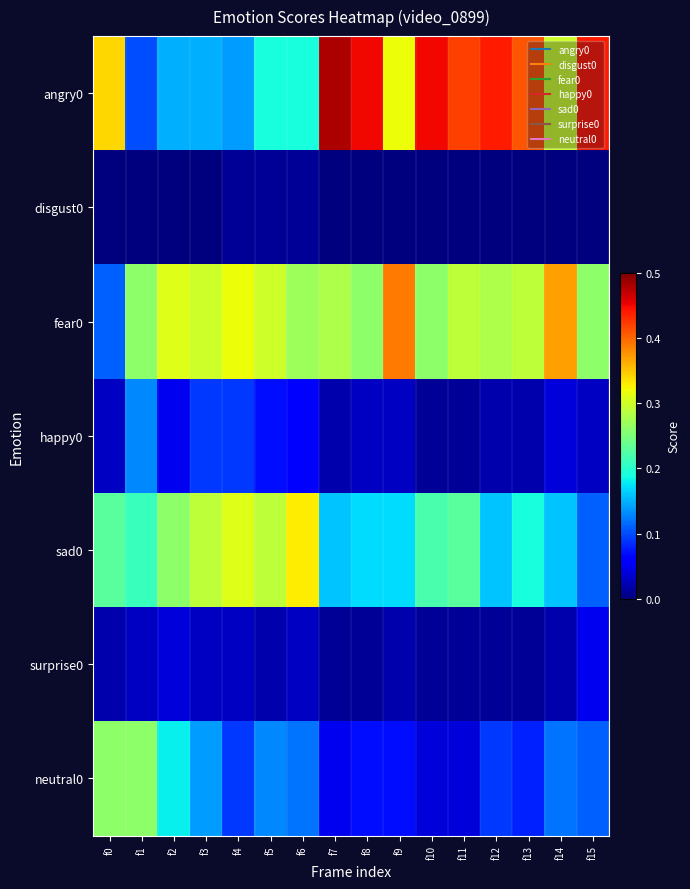

Reading left to right, what are all the values shown in this chart?

angry0: f0=0.3	f1=0.1	f2=0.1	f3=0.1	f4=0.1	f5=0.2	f6=0.2	f7=0.5	f8=0.5	f9=0.3	f10=0.5	f11=0.4	f12=0.4	f13=0.4	f14=0.3	f15=0.4
disgust0: f0=0.0	f1=0.0	f2=0.0	f3=0.0	f4=0.0	f5=0.0	f6=0.0	f7=0.0	f8=0.0	f9=0.0	f10=0.0	f11=0.0	f12=0.0	f13=0.0	f14=0.0	f15=0.0
fear0: f0=0.1	f1=0.3	f2=0.3	f3=0.3	f4=0.3	f5=0.3	f6=0.3	f7=0.3	f8=0.3	f9=0.4	f10=0.3	f11=0.3	f12=0.3	f13=0.3	f14=0.4	f15=0.3
happy0: f0=0.0	f1=0.1	f2=0.1	f3=0.1	f4=0.1	f5=0.1	f6=0.1	f7=0.0	f8=0.0	f9=0.0	f10=0.0	f11=0.0	f12=0.0	f13=0.0	f14=0.0	f15=0.0
sad0: f0=0.2	f1=0.2	f2=0.3	f3=0.3	f4=0.3	f5=0.3	f6=0.3	f7=0.2	f8=0.2	f9=0.2	f10=0.2	f11=0.2	f12=0.2	f13=0.2	f14=0.2	f15=0.1
surprise0: f0=0.0	f1=0.0	f2=0.0	f3=0.0	f4=0.0	f5=0.0	f6=0.0	f7=0.0	f8=0.0	f9=0.0	f10=0.0	f11=0.0	f12=0.0	f13=0.0	f14=0.0	f15=0.1
neutral0: f0=0.3	f1=0.3	f2=0.2	f3=0.1	f4=0.1	f5=0.1	f6=0.1	f7=0.1	f8=0.1	f9=0.1	f10=0.0	f11=0.0	f12=0.1	f13=0.1	f14=0.1	f15=0.1